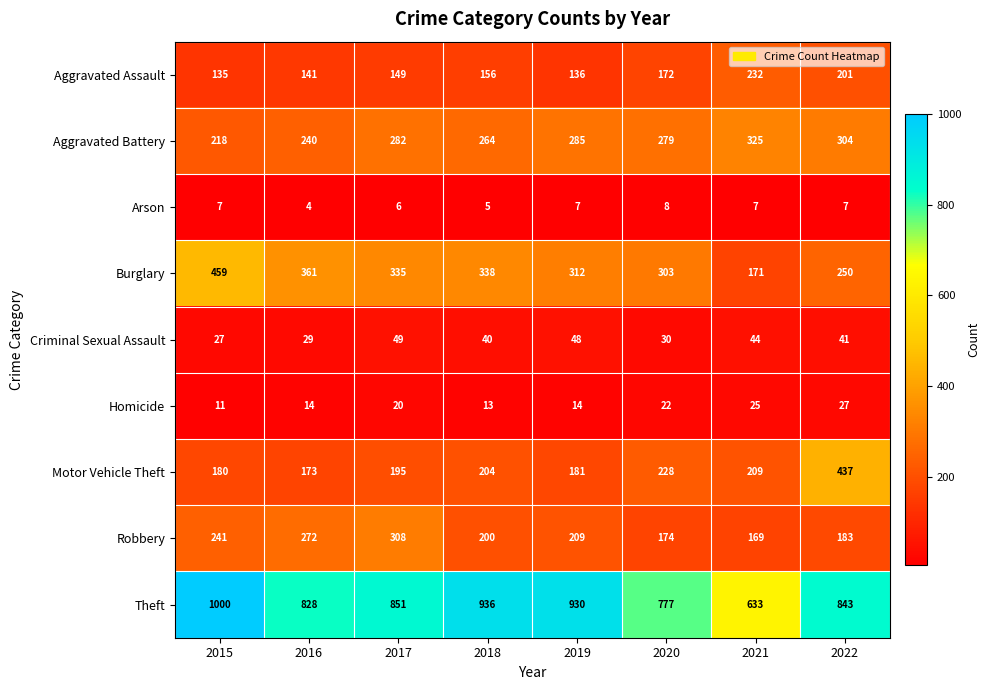

Which category has the highest value across all series?

2015